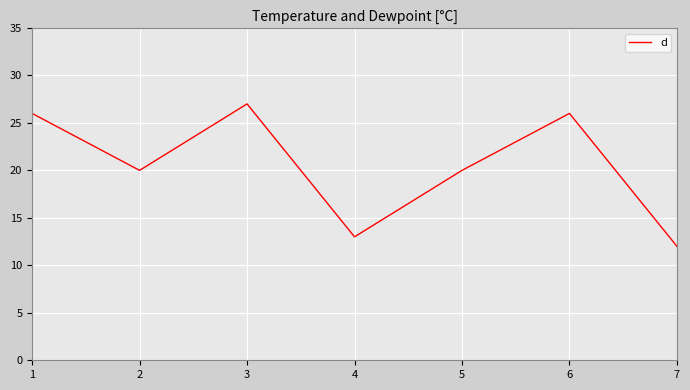

Read the value at 3, to the nearest 10.

30